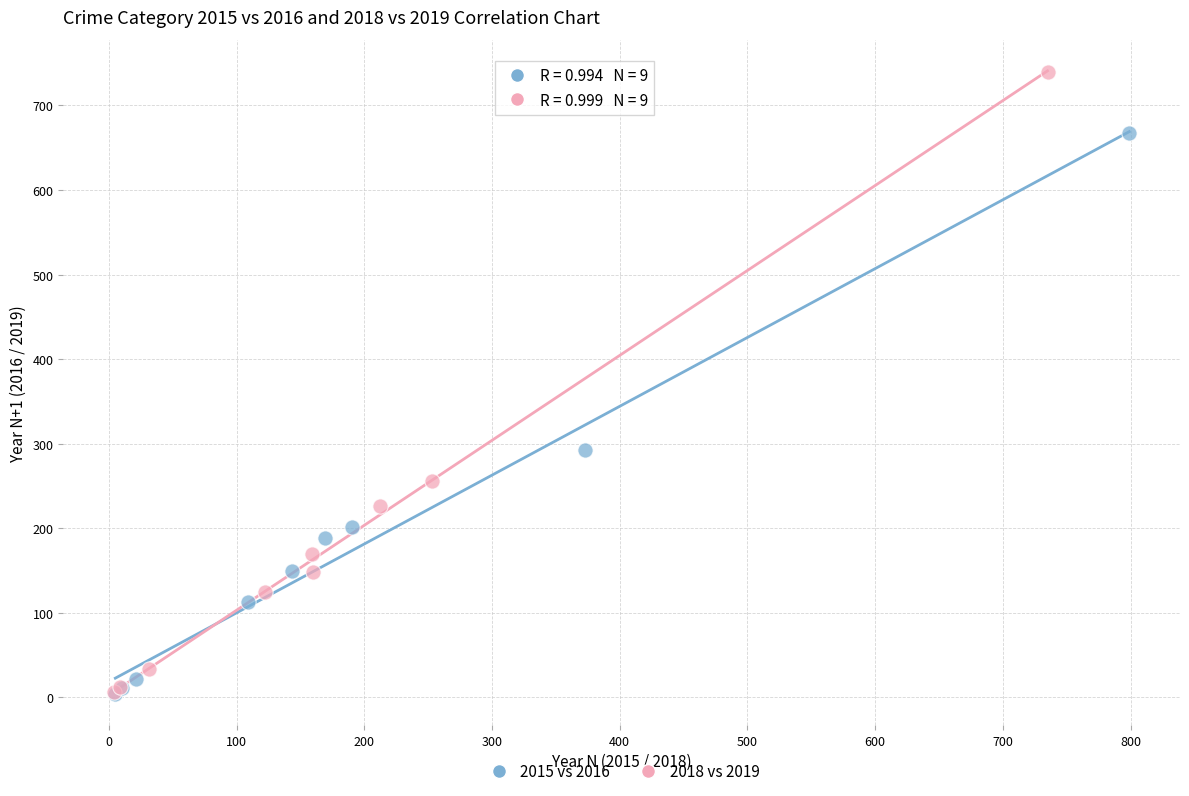

Which series has the widest spread of Y values?

2018 vs 2019